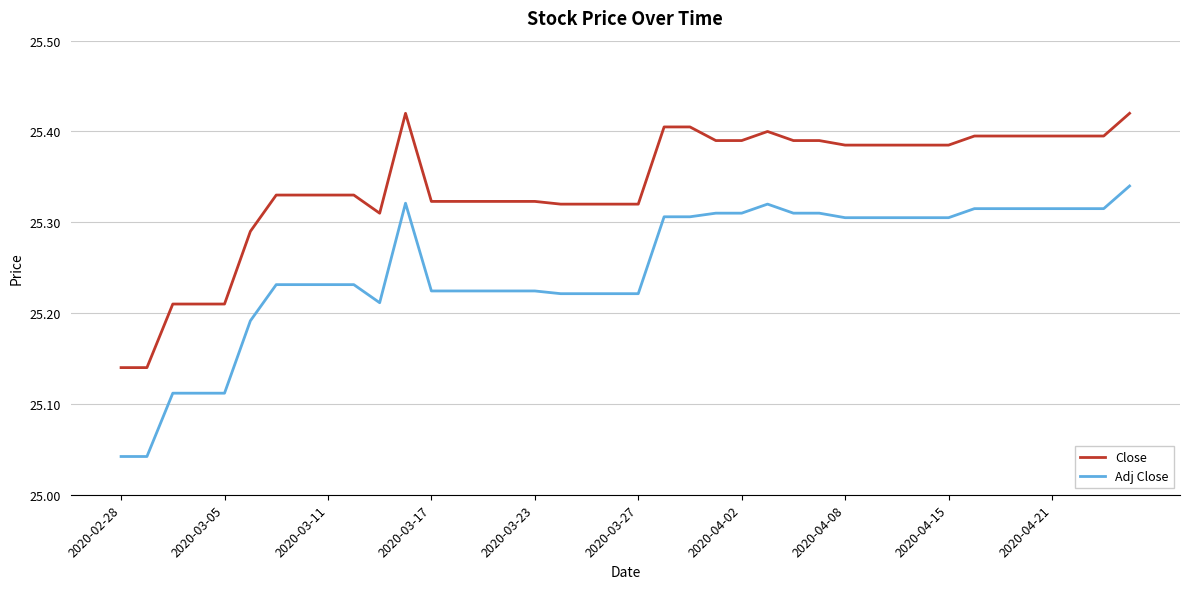

Which series has the largest total across all categories?

Close